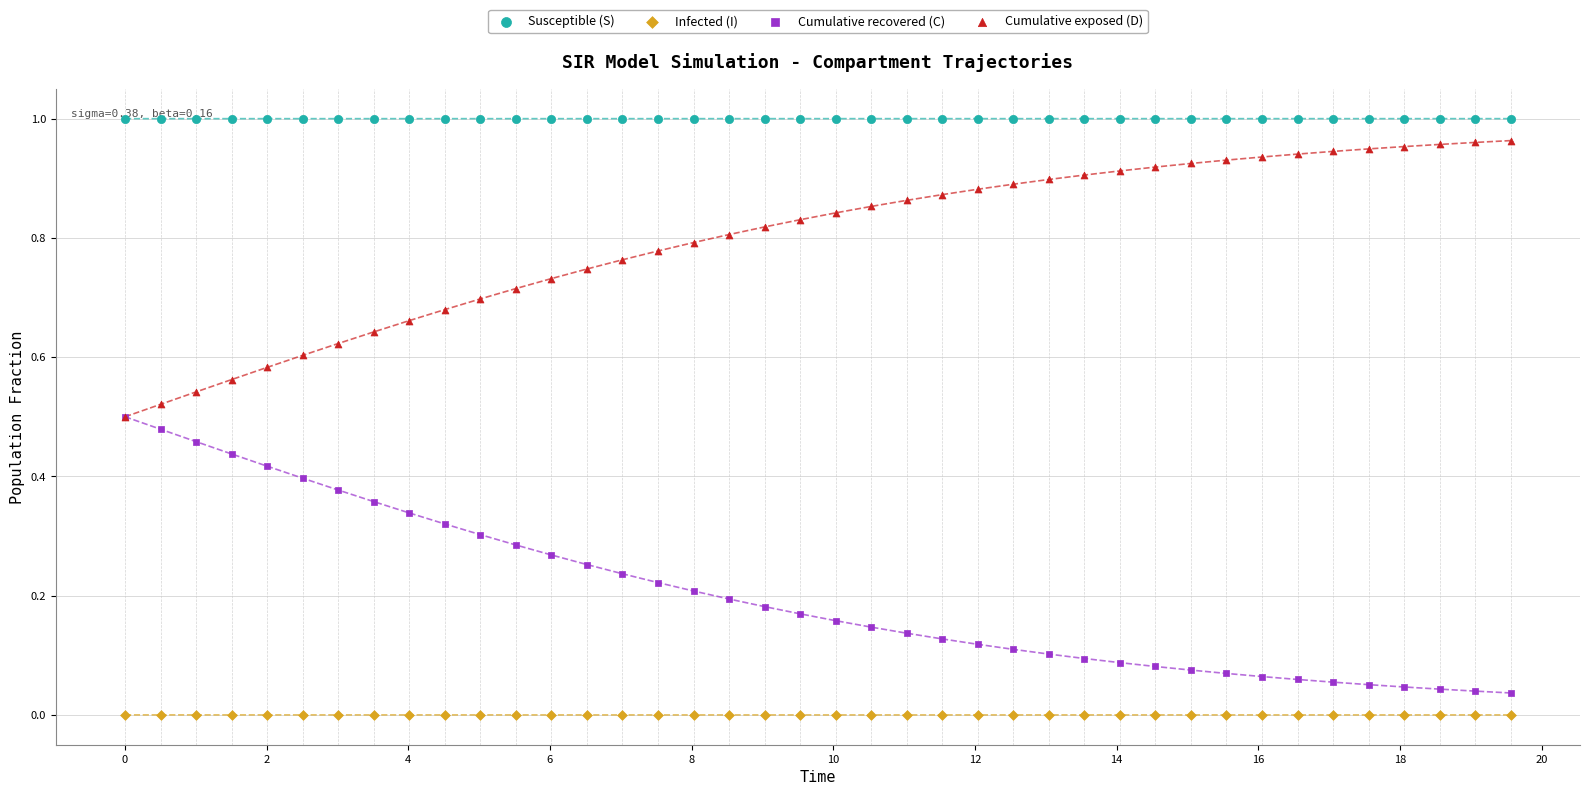

Which series contains the highest Y value?

Susceptible (S)